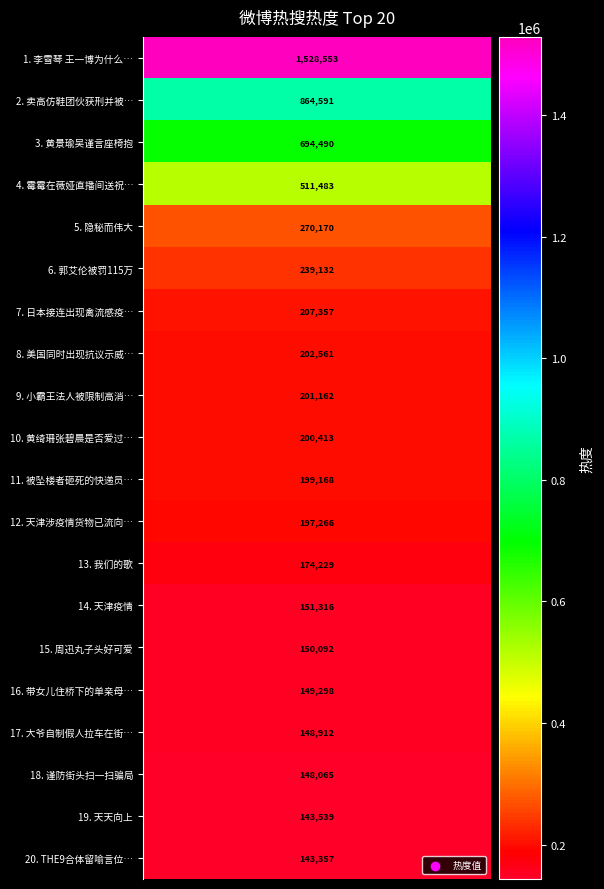

Approximately how many times larger is the value at 我们的歌 compared to 带女儿住桥下的单亲母亲获救助?

1.2